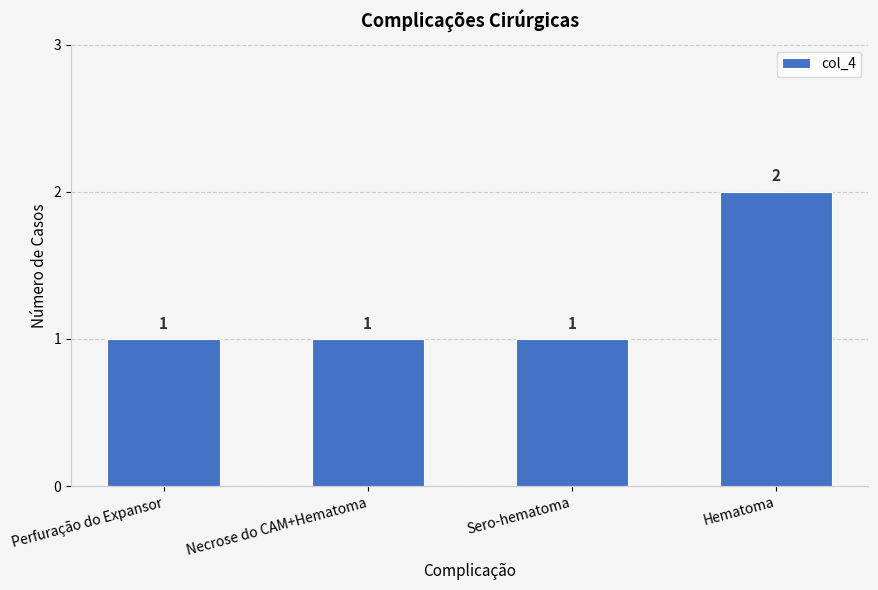

The chart shows a value of 0 at Perfuração do Expansor. True or false?

False